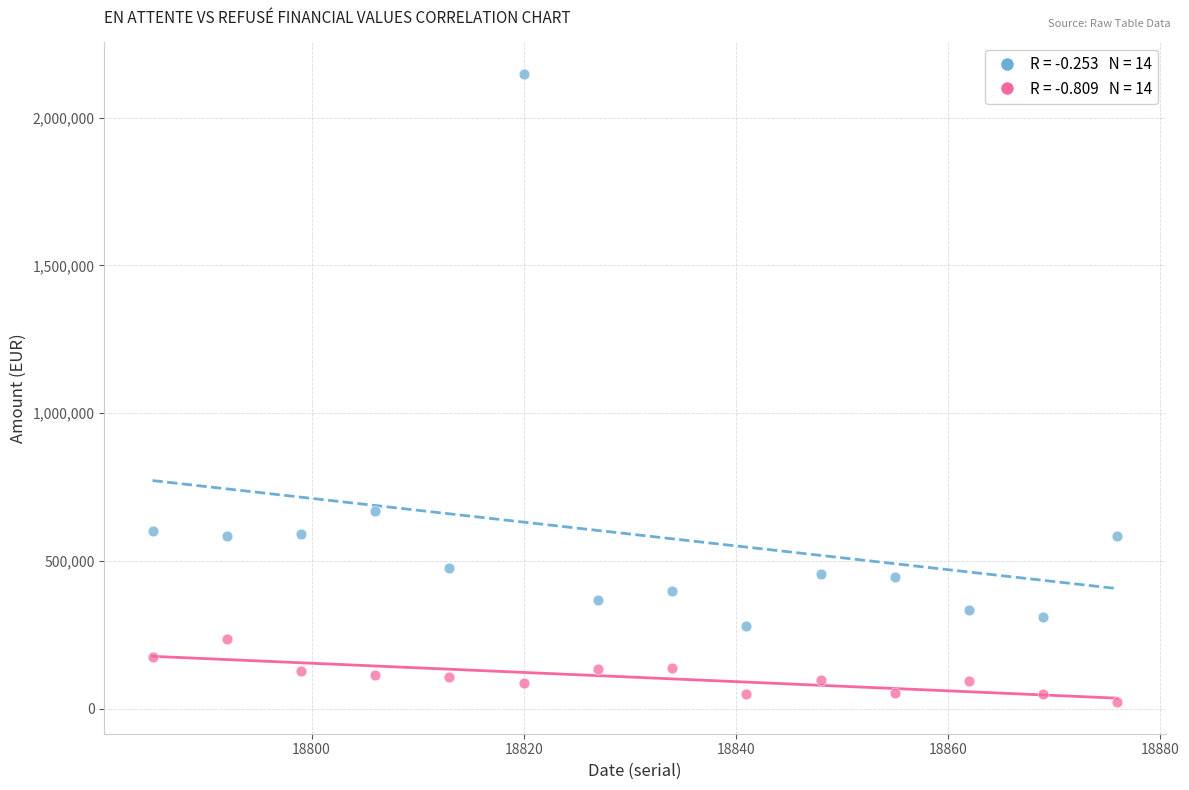

Across all series, what Y value is closest to 1085007?

670068.6